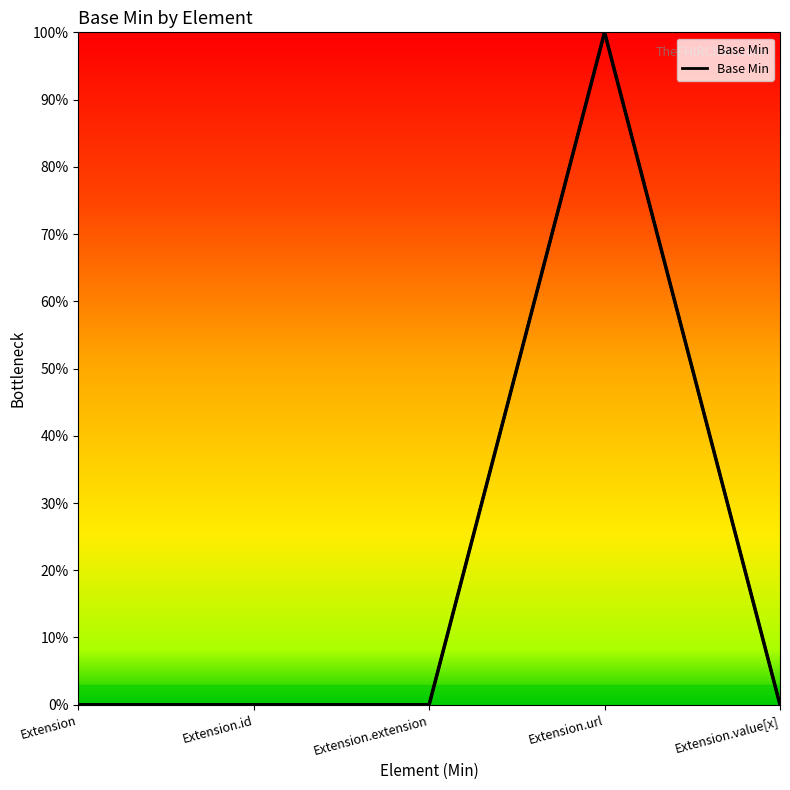

Where is the data nearest to the value 0?

Extension